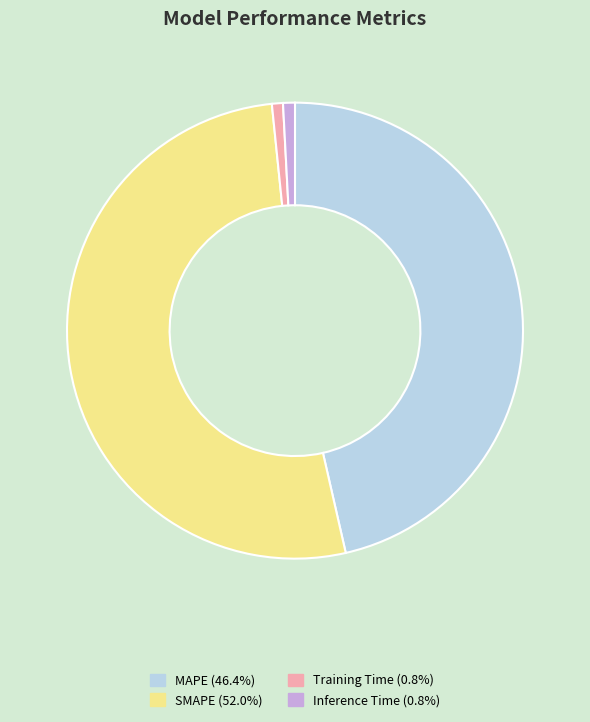

Does any single category account for the majority?

Yes